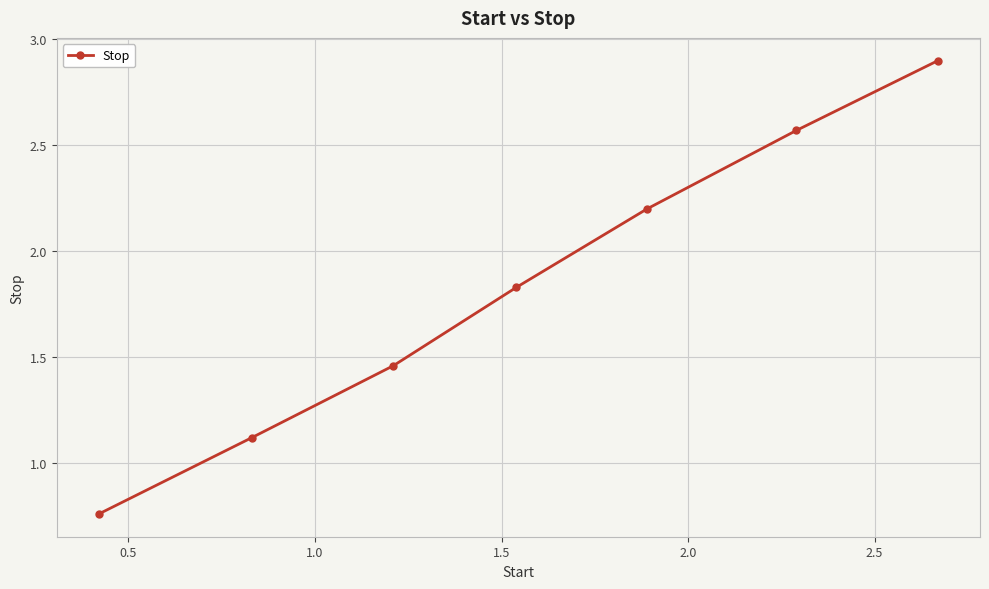

What is the value of the 2nd point from the left?

1.1